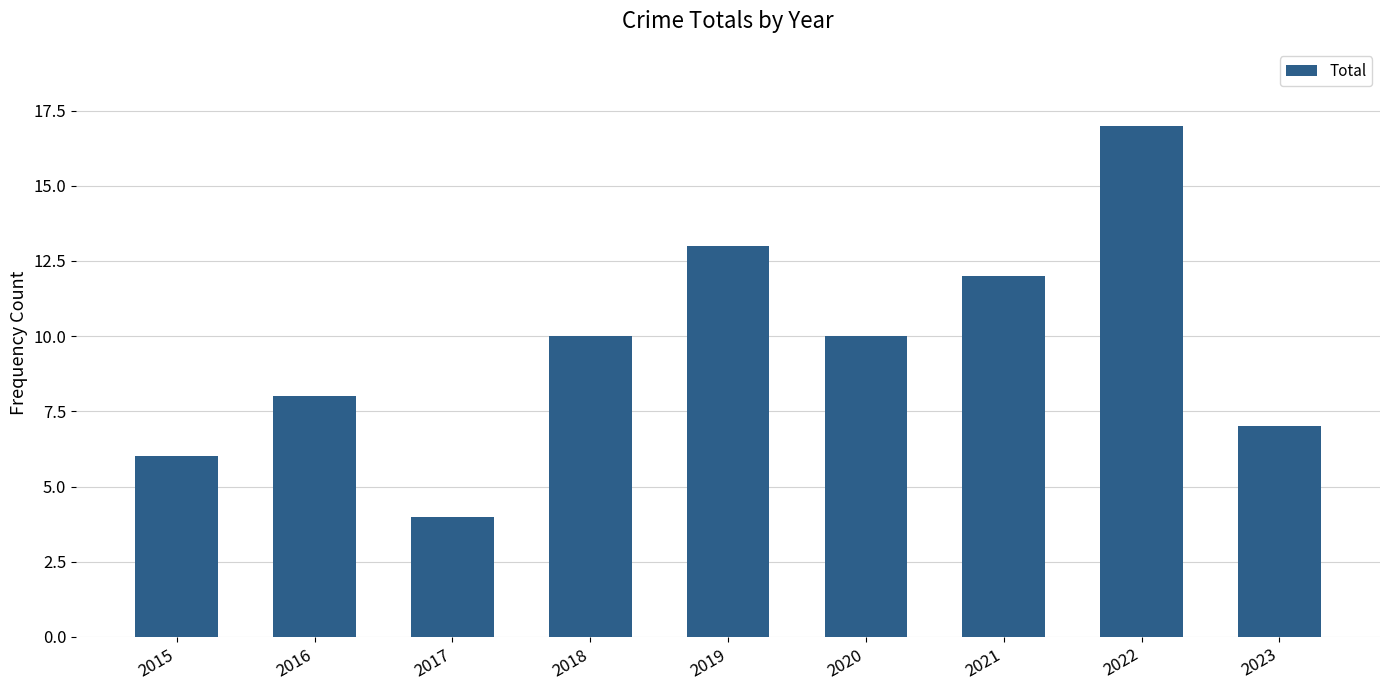

What value does the data have at 2020?

10